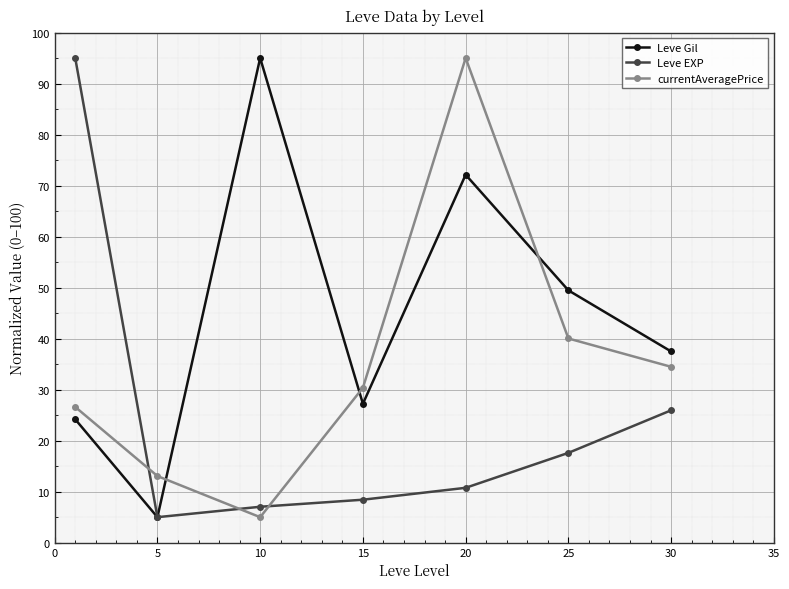

True or false: currentAveragePrice and Leve EXP intersect in this chart.

True